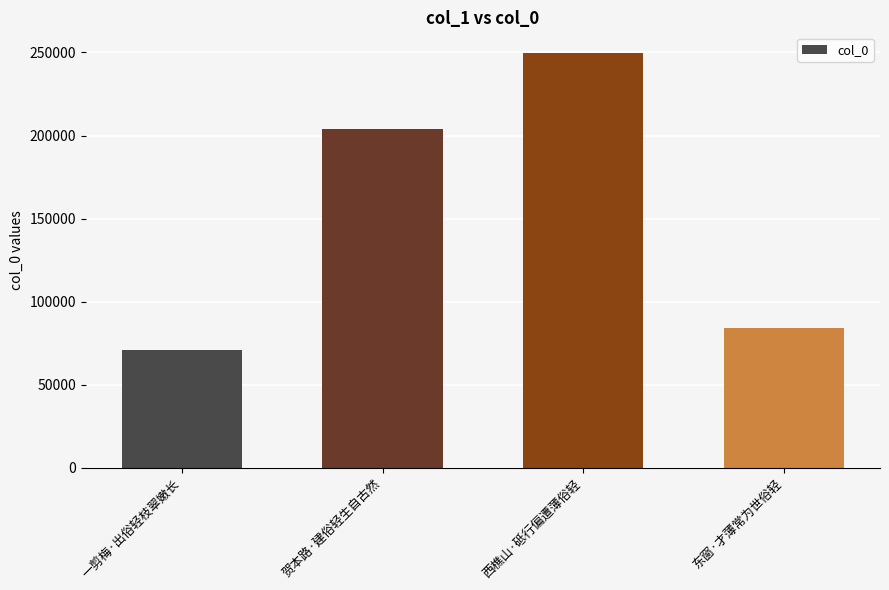

At which label is the value closest to 160214?

贺本路·建俗轻生自古然